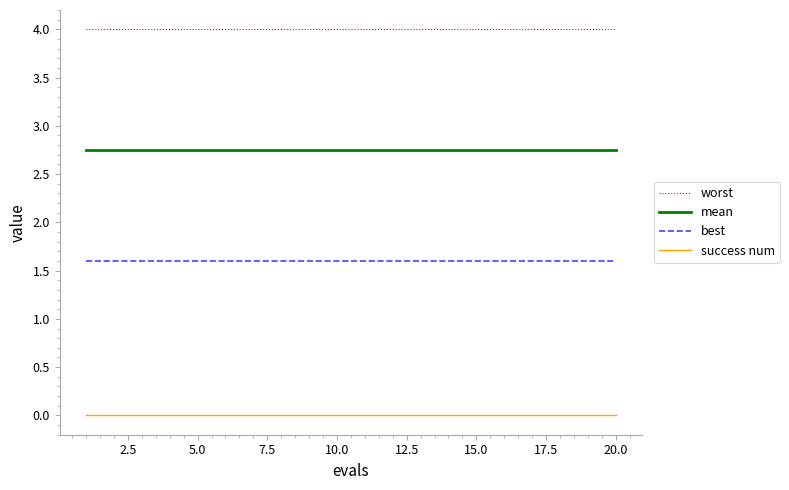

True or false: best and mean cross at least once.

False